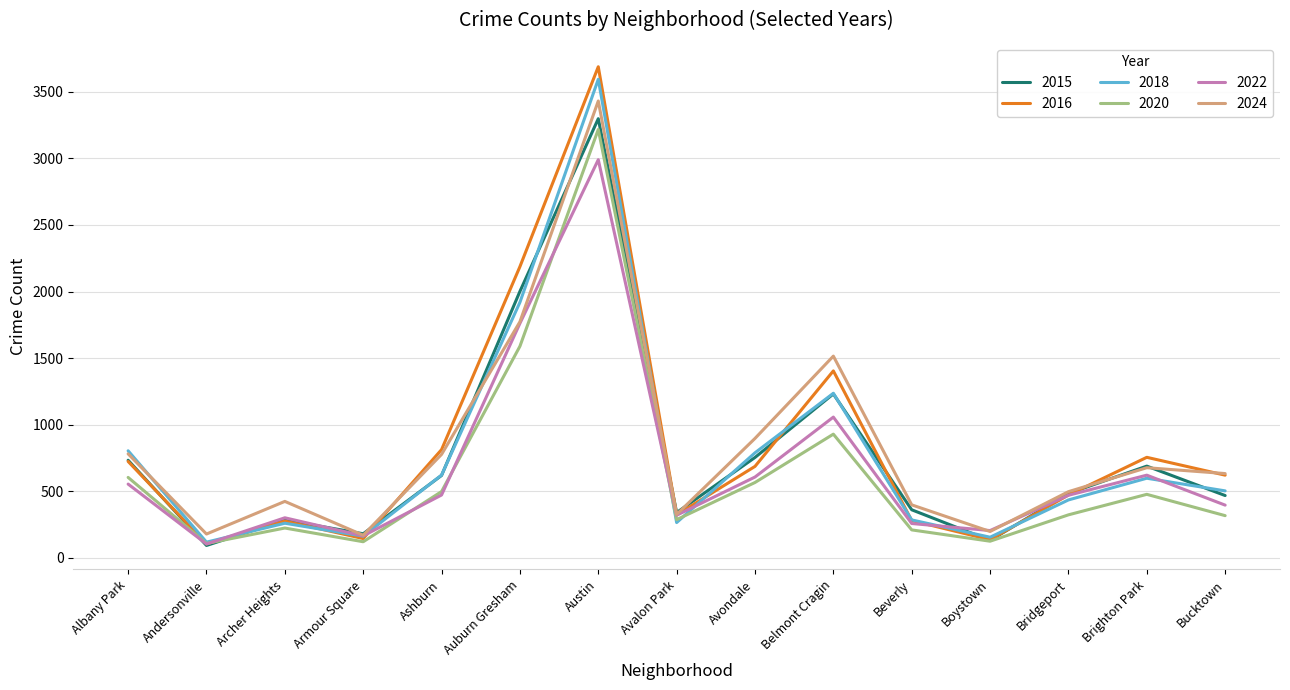

How many interior local valleys does the 2024 series have?

4